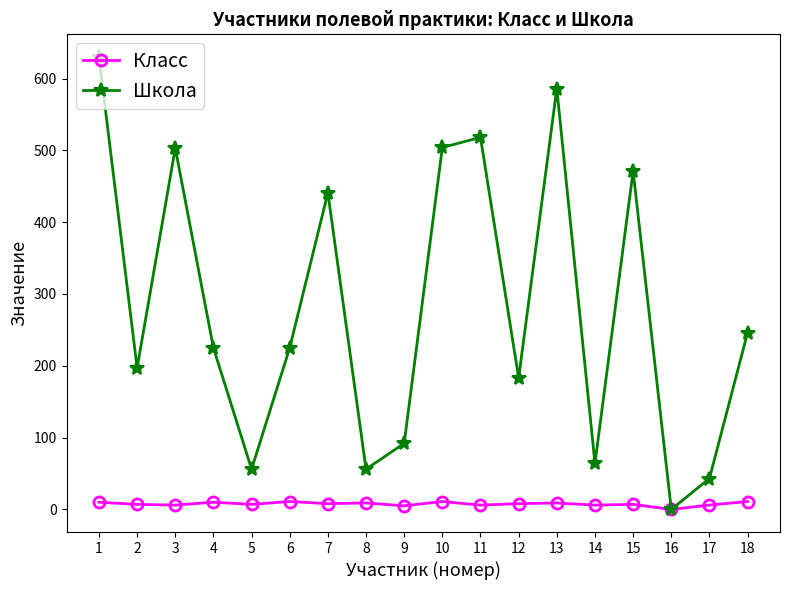

The Школа series shows 43 at 14. True or false?

False